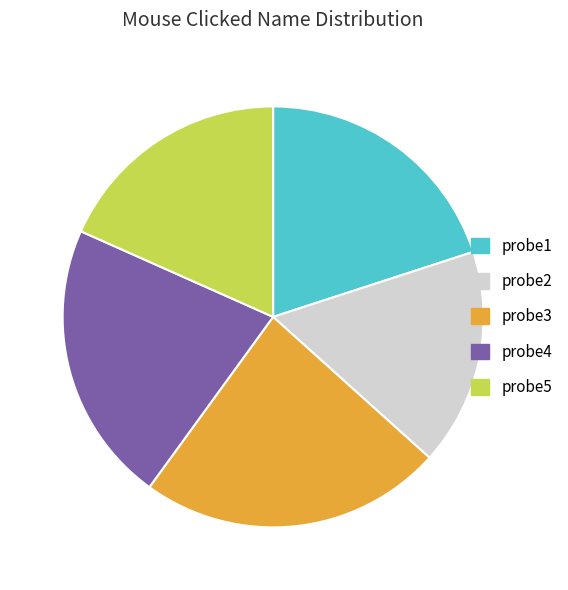

How many segments does this pie chart have?

5